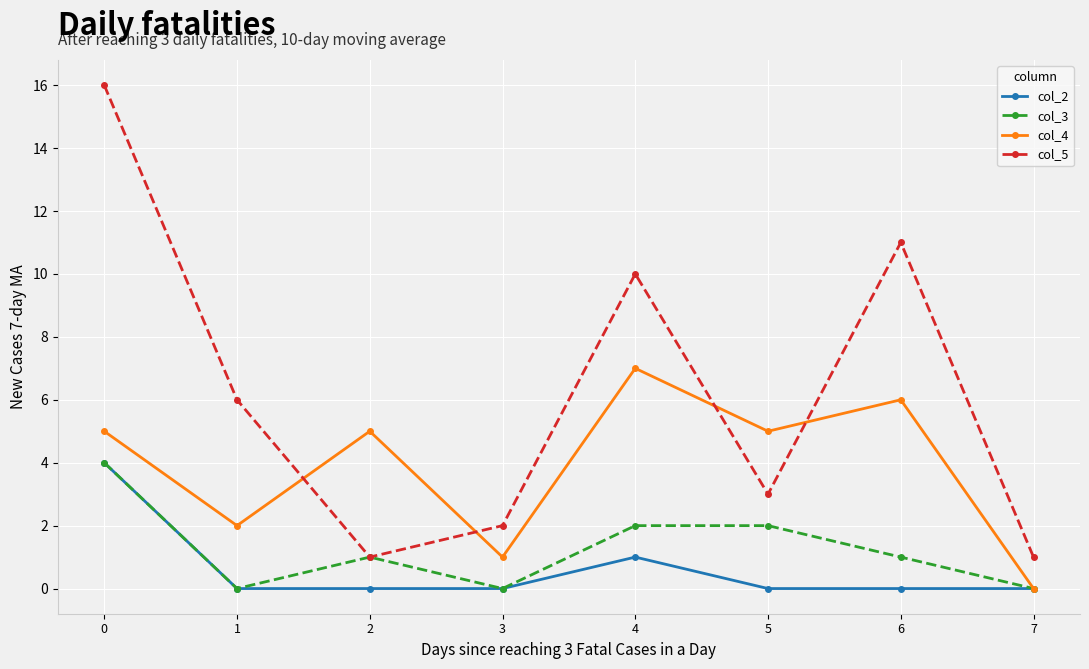

True or false: col_2 and col_5 cross at least once.

False